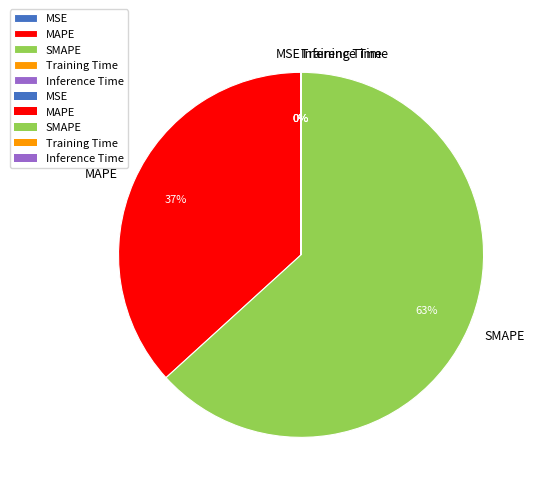

Combined, do MSE and MAPE account for over 50%?

No